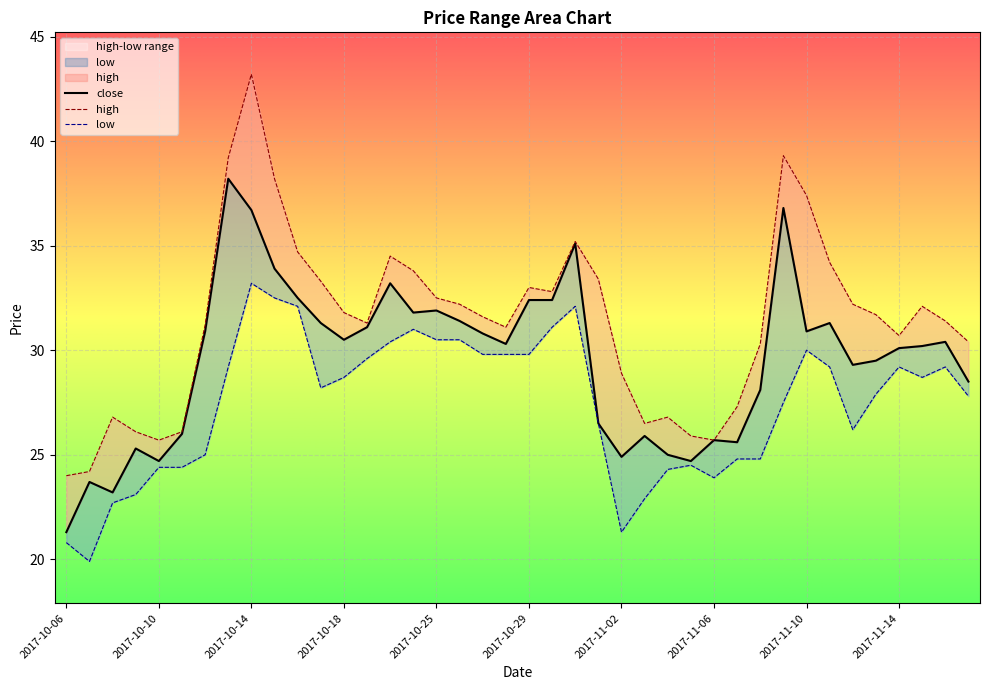

Rank the series at 2017-10-27 from lowest to highest value.

low, close, high